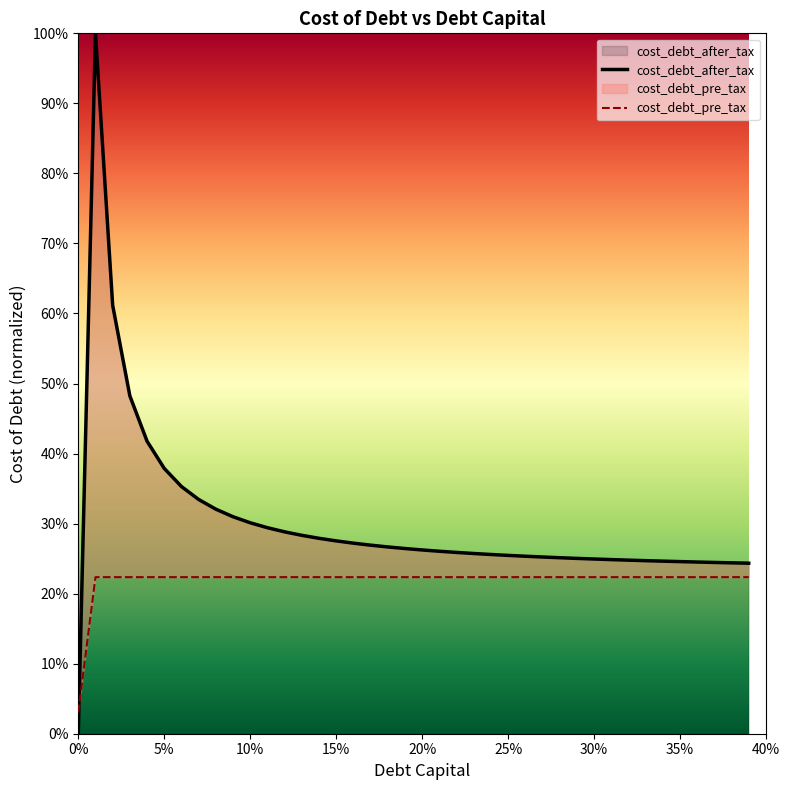

True or false: cost_debt_after_tax and cost_debt_pre_tax intersect in this chart.

True